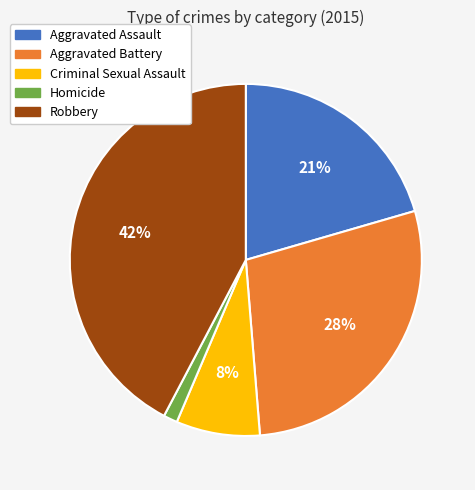

How many segments does this pie chart have?

5